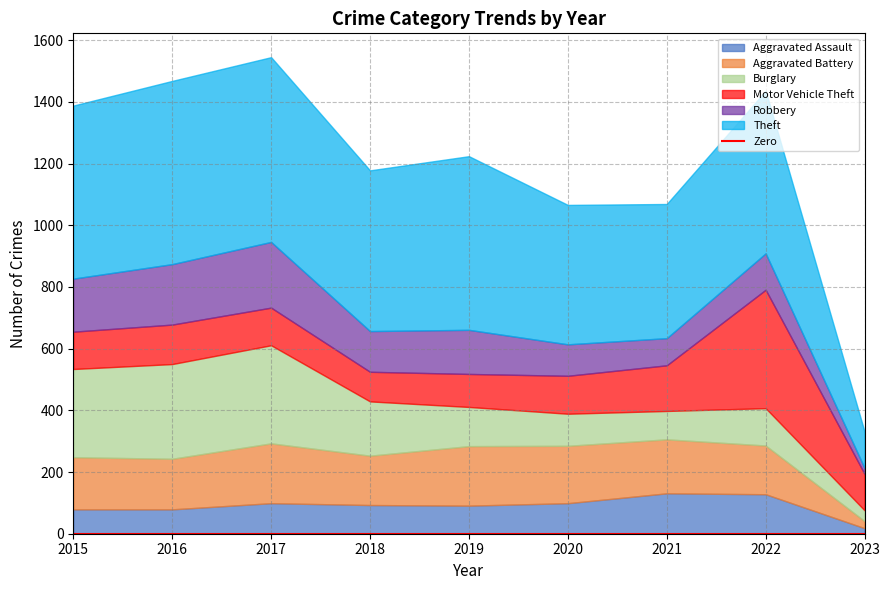

What is the difference between the second highest and minimum values in the Aggravated Battery series?

170